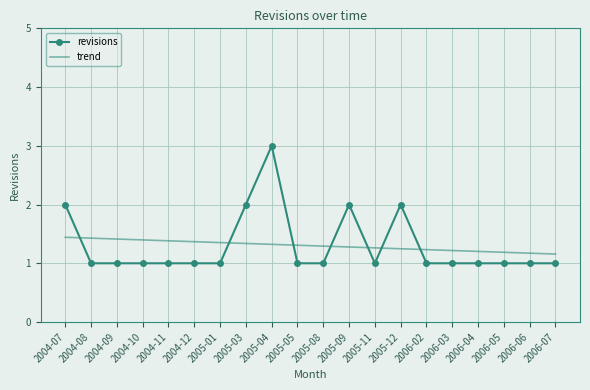

What is the lowest value of the trend series?

1.2